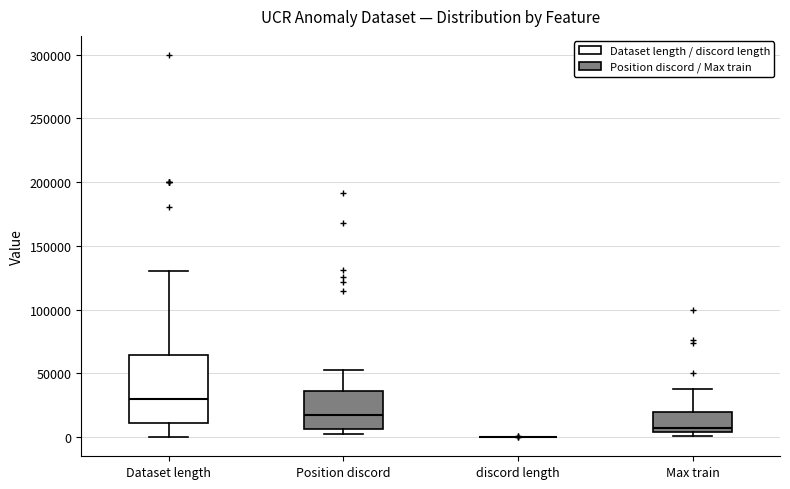

Reading left to right, transcribe this box plot: for each box, give where its median line is, the range the box spans, and where its two whiskers end, as read against the y-axis. The values are not printed on the chart, so give them approximately, as read against the axis.

Dataset length: median 30000, box 10000 to 65000, whiskers 0 to 130000
Position discord: median 15000, box 5000 to 35000, whiskers 5000 (just below the box's lower edge) to 55000
discord length: box collapsed to a line at 0, whiskers 0 to 0
Max train: median 5000 (just above the box's lower edge), box 5000 to 20000, whiskers 0 to 40000